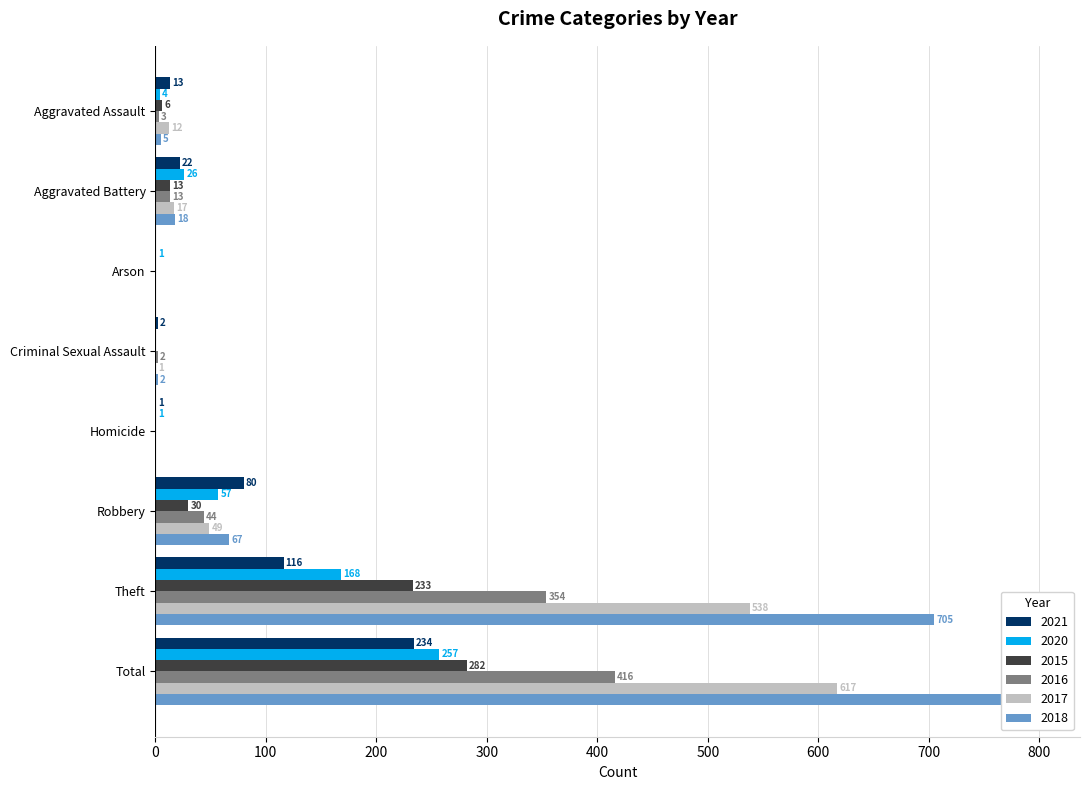

Between Aggravated Assault and Homicide, which series saw the biggest shift?

2021